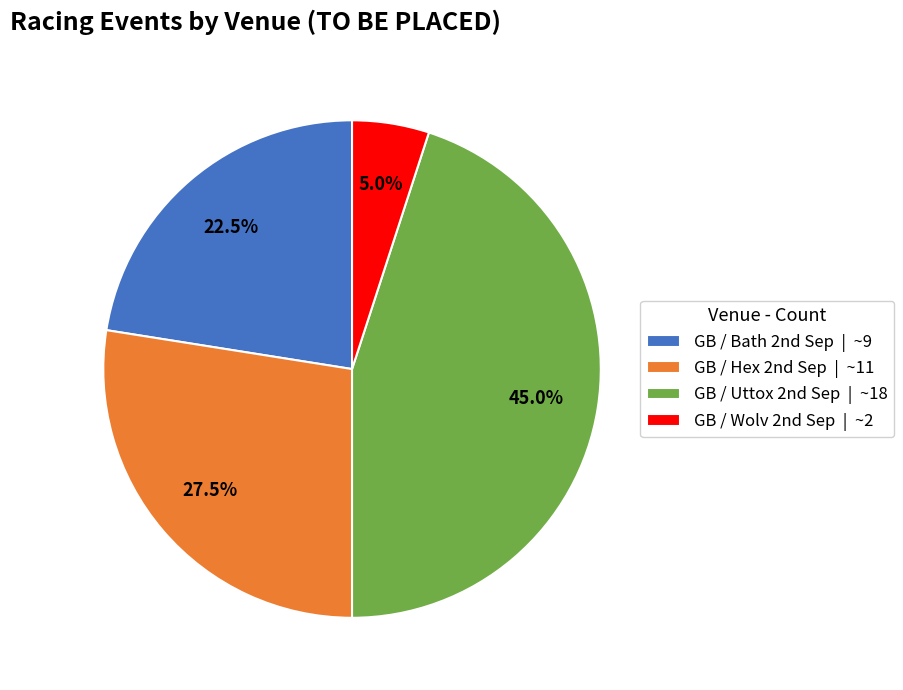

What is the smallest slice in the pie chart?

GB / Wolv 2nd Sep